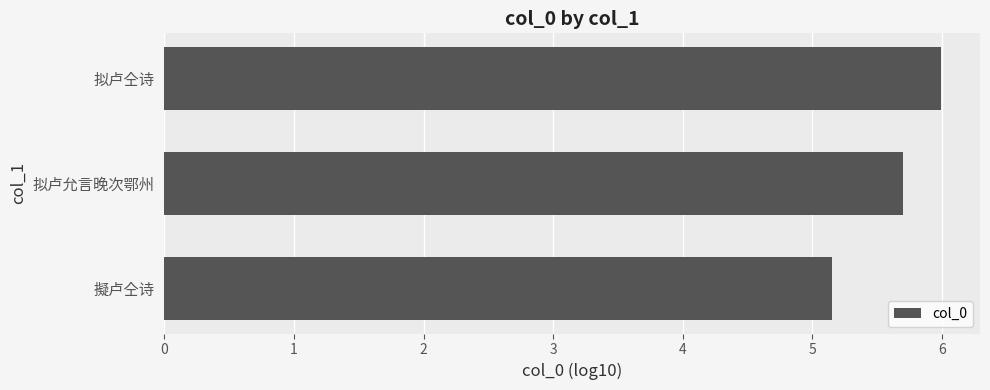

True or false: the data shows 5.2 at 擬卢仝诗.

True